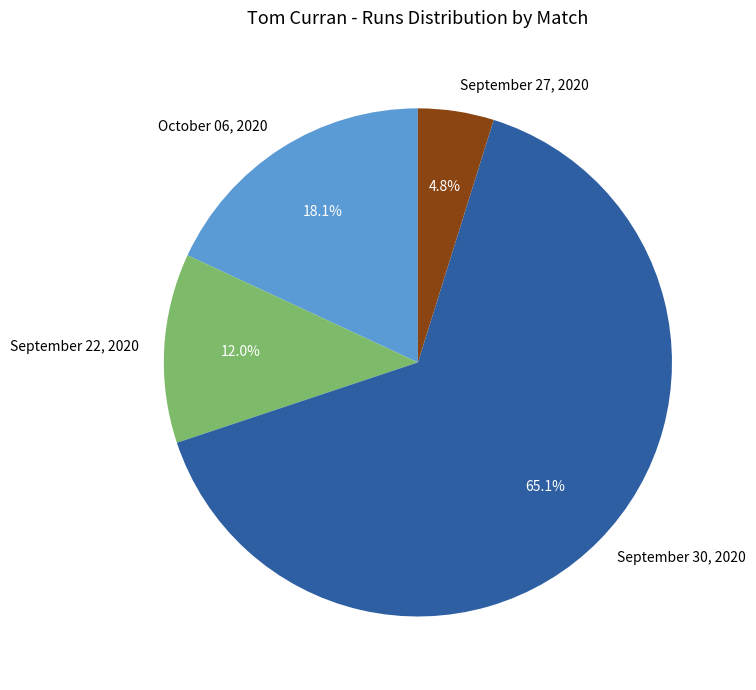

Count the number of slices in the pie.

4